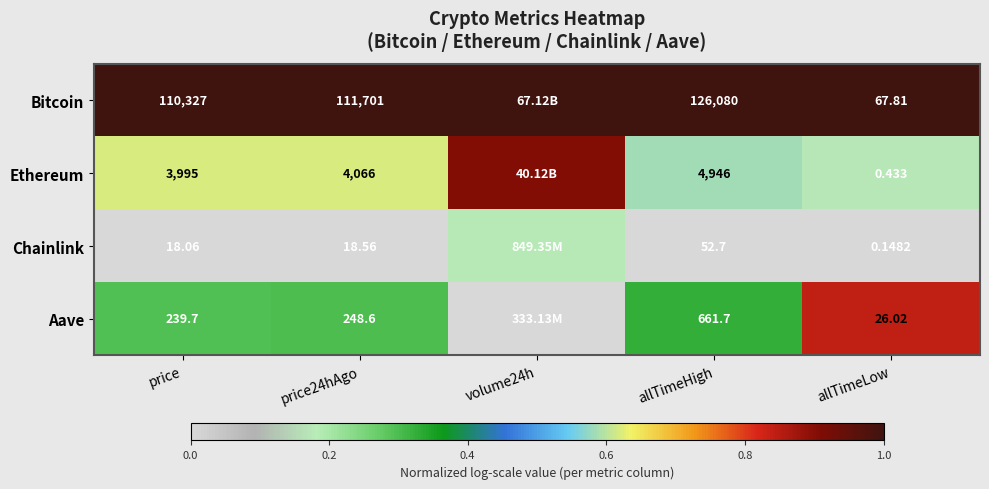

How many categories are shown in the chart?

5